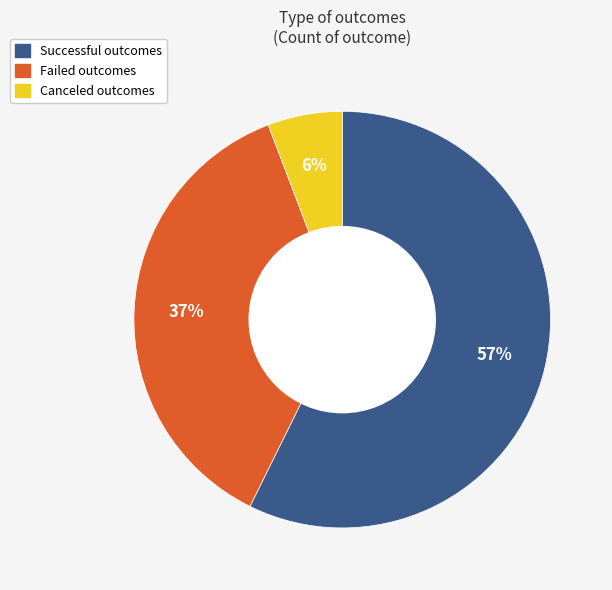

Is there any slice that represents more than half of the pie?

Yes